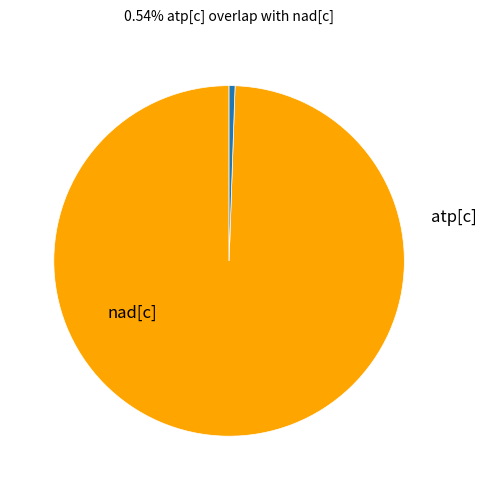

Does any single category account for the majority?

Yes